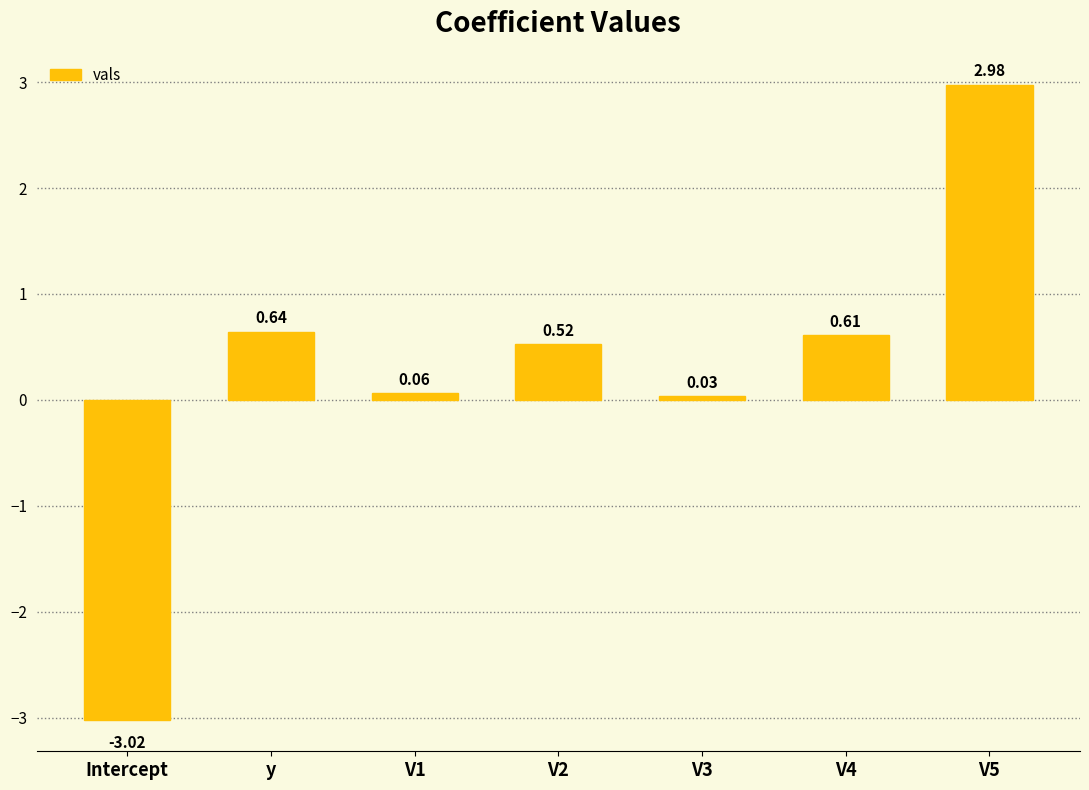

At which label does the data first exceed 0?

y